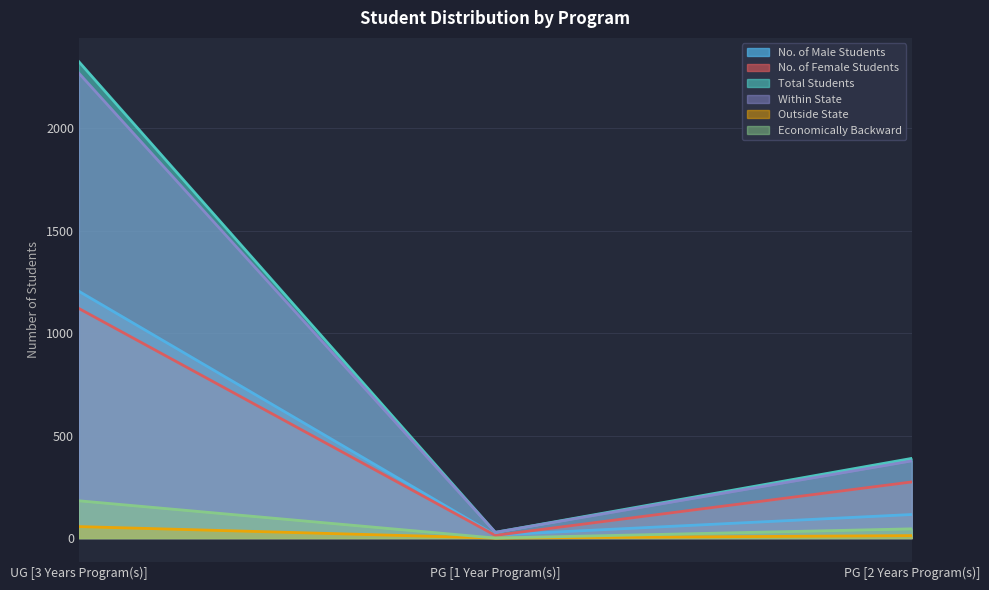

How many values in the Economically Backward series are below 45?

1